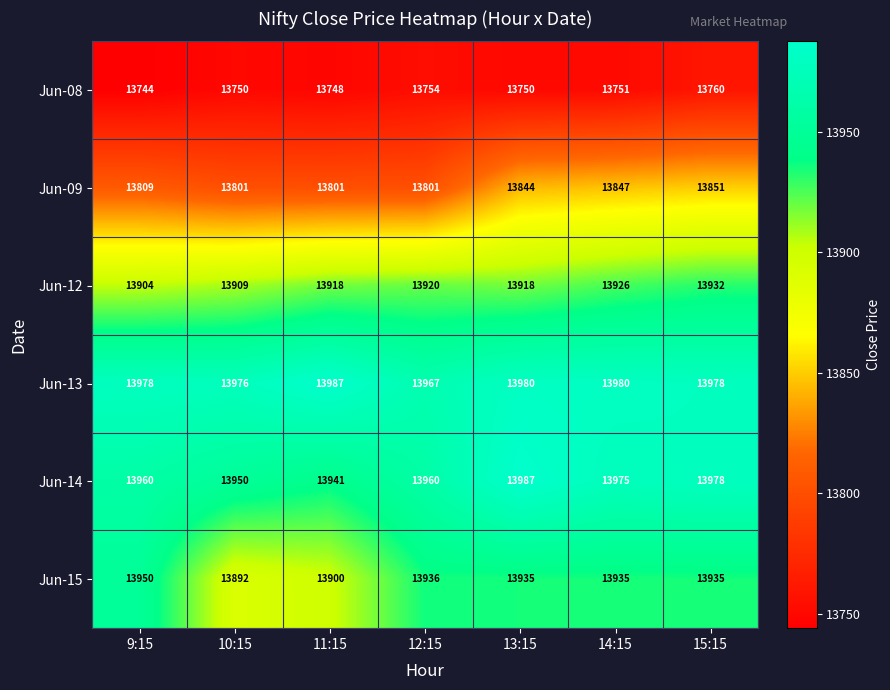

What is the spread (max minus min) of values at 9:15?

234